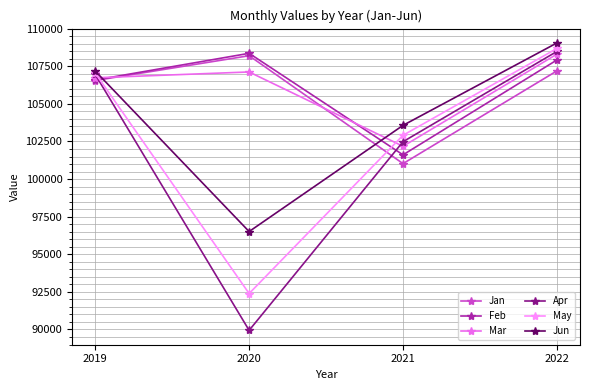

What is the spread (max minus min) of values at 2021?

2545